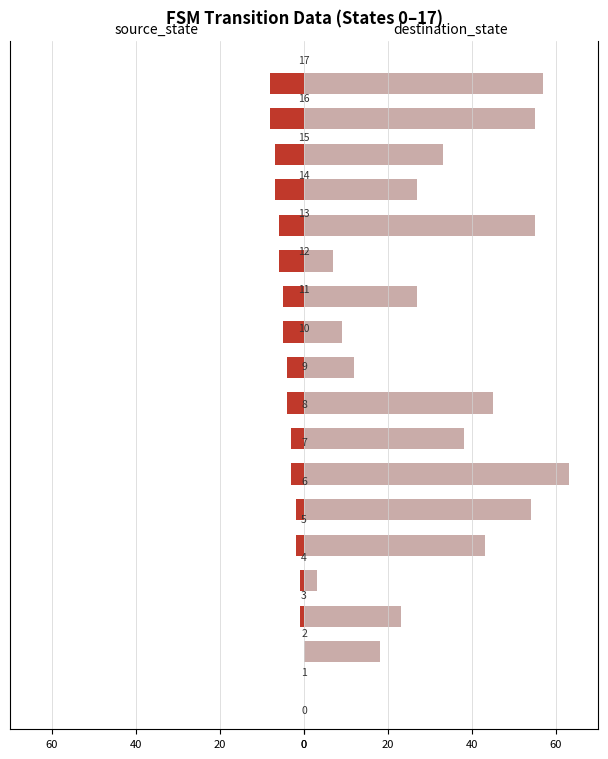

What is the difference between the second highest and minimum values in the destination_state series?

57